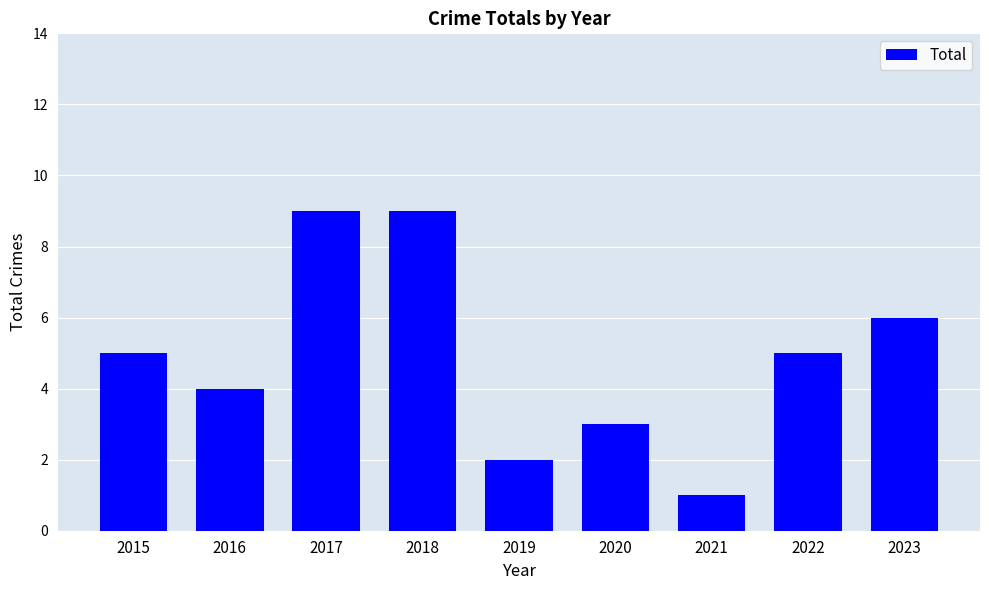

What is the ratio of the value at 2016 to the value at 2022?

0.8